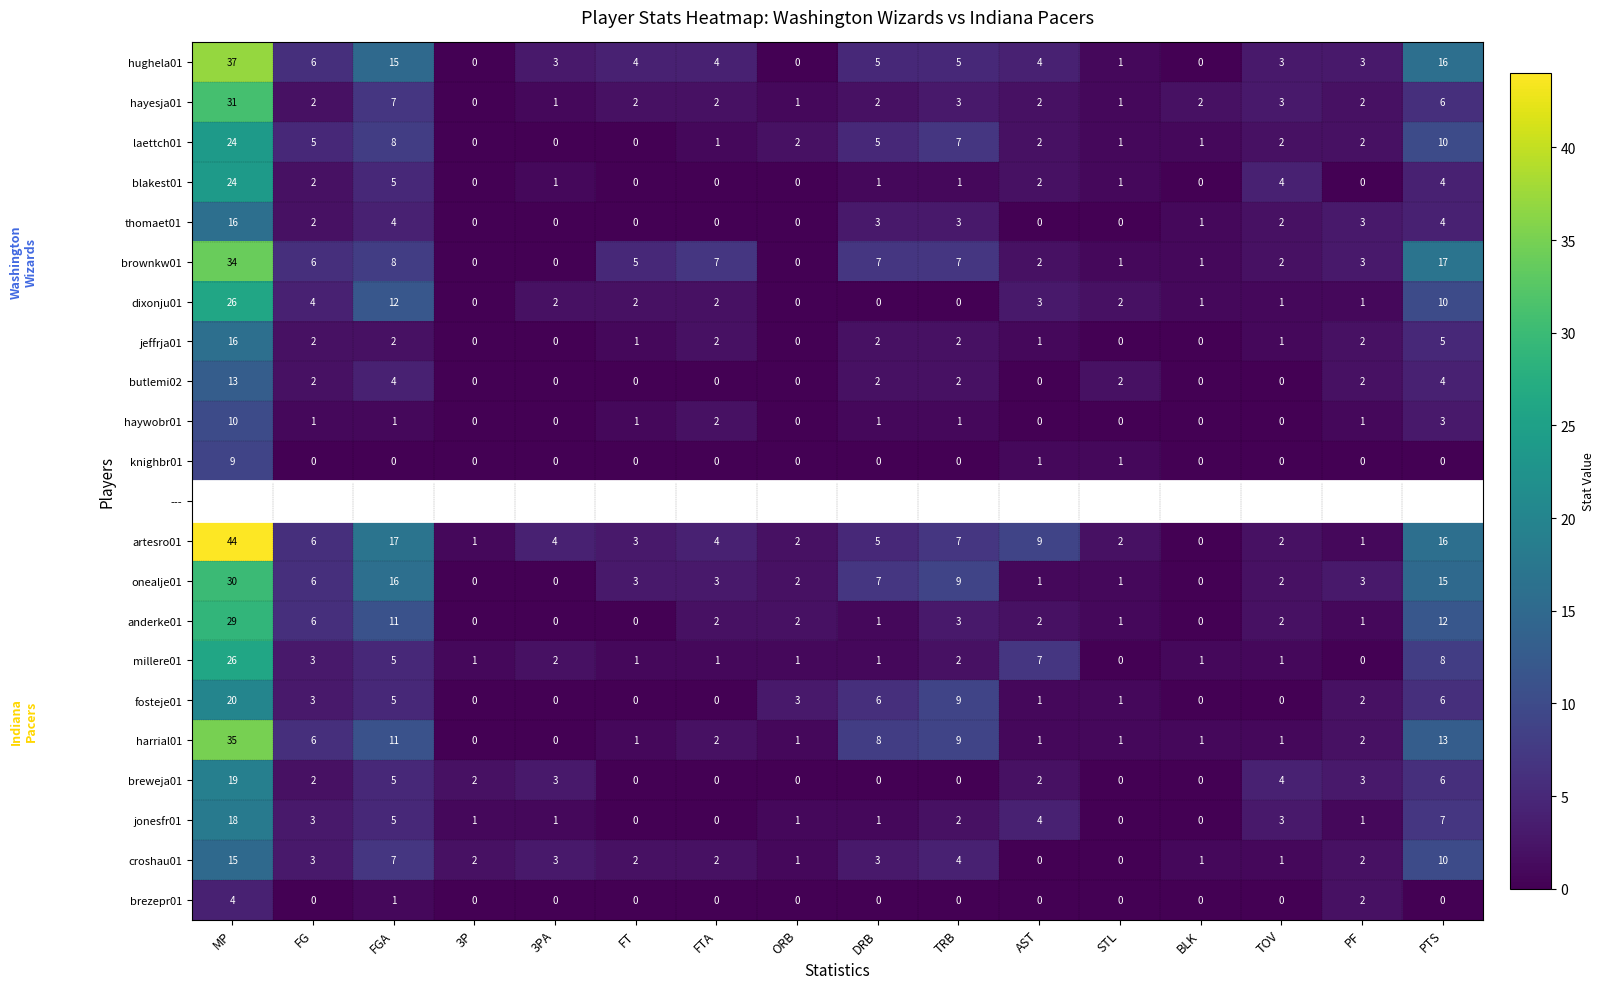

Is the value of hayesja01 at PTS greater than the value of millere01 at TOV?

Yes